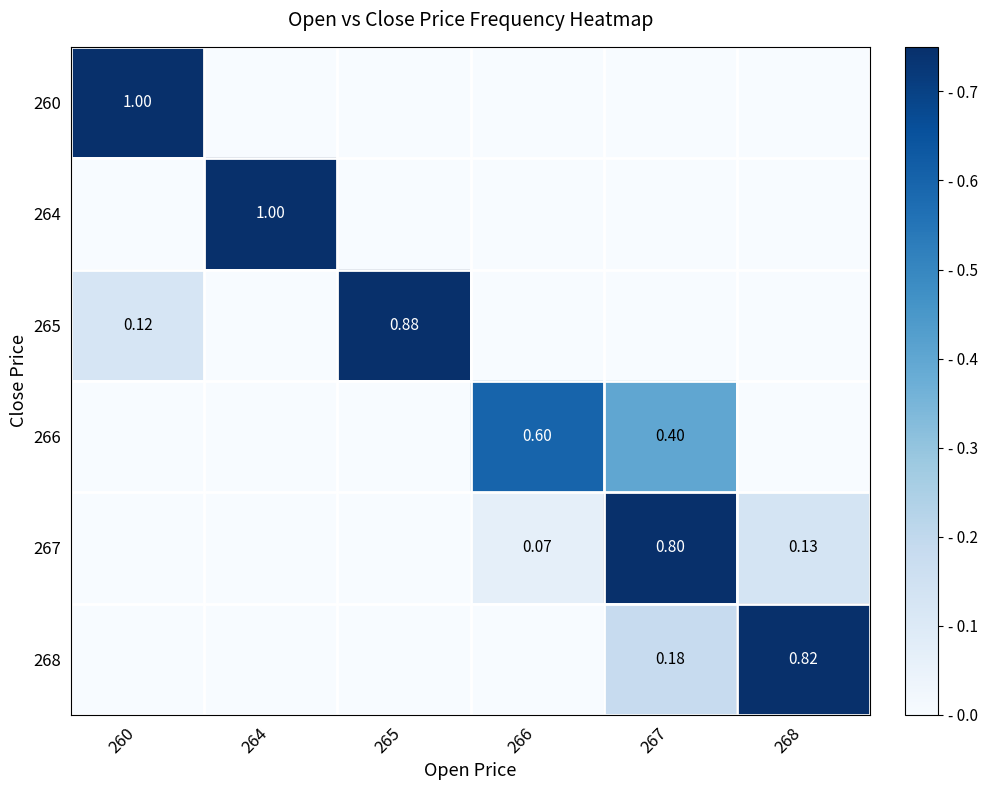

Is it true that 265 equals 0.0 at 264?

True